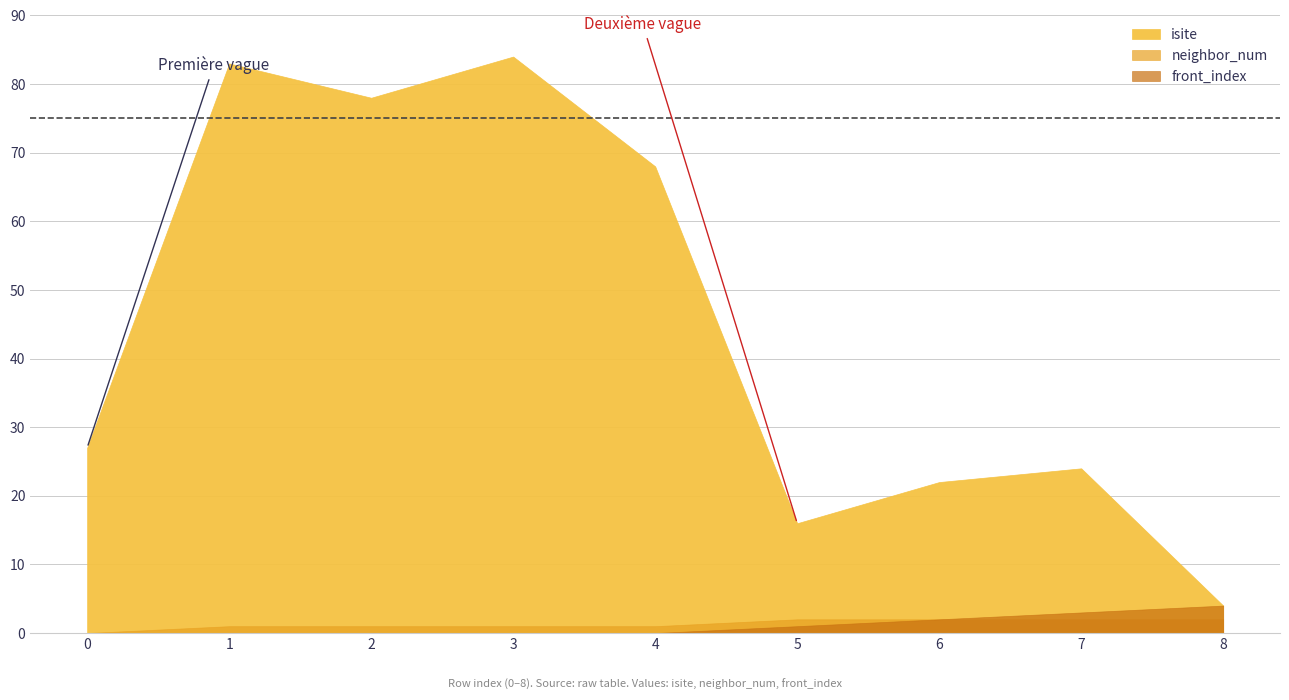

Is the value of neighbor_num at 1 greater than the value of front_index at 1?

Yes